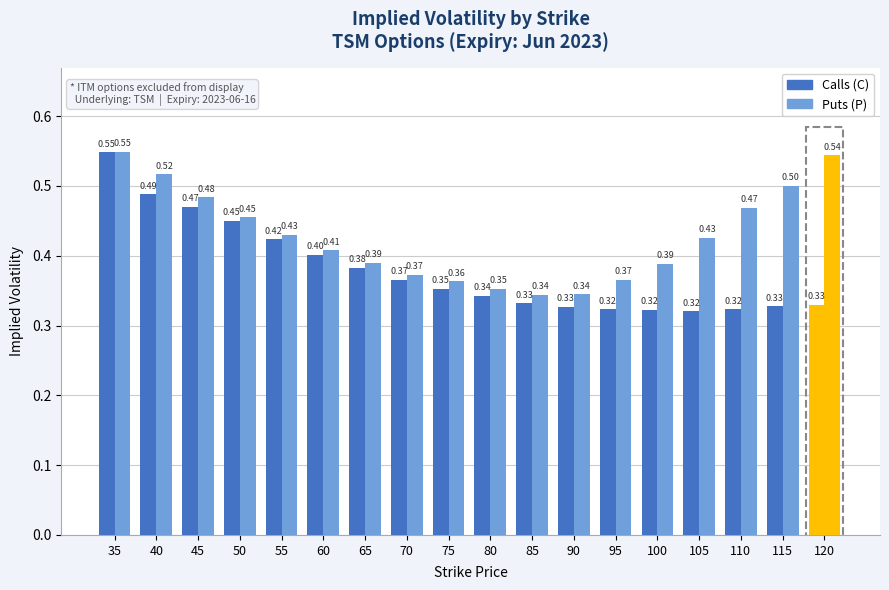

How many groups of bars are there?

18